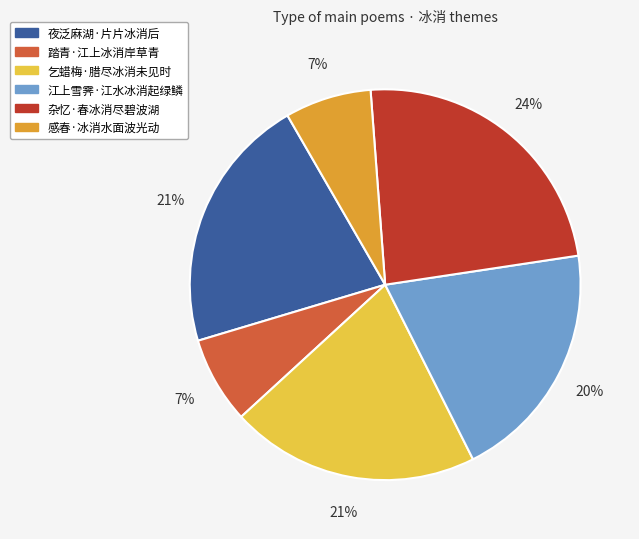

Does any single category account for the majority?

No